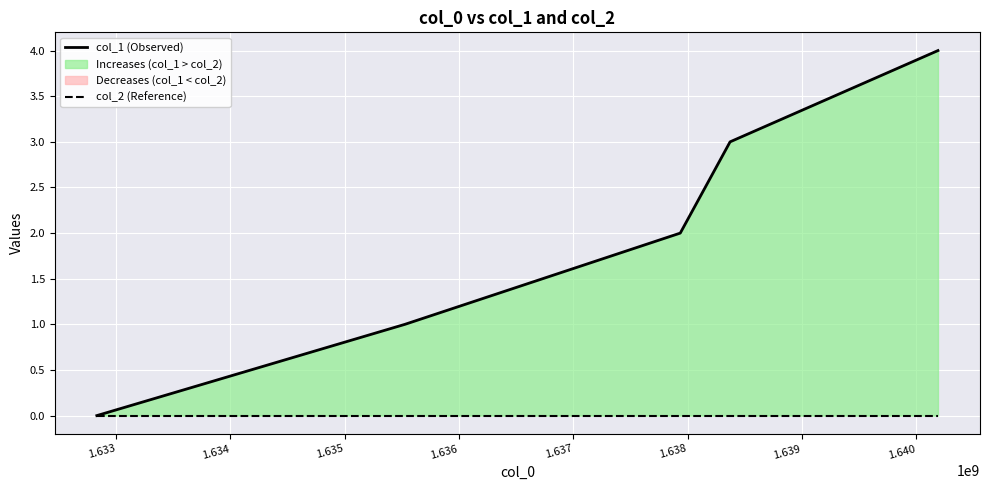

The value of col_1 (Observed) at 1.635 is 5. True or false?

False